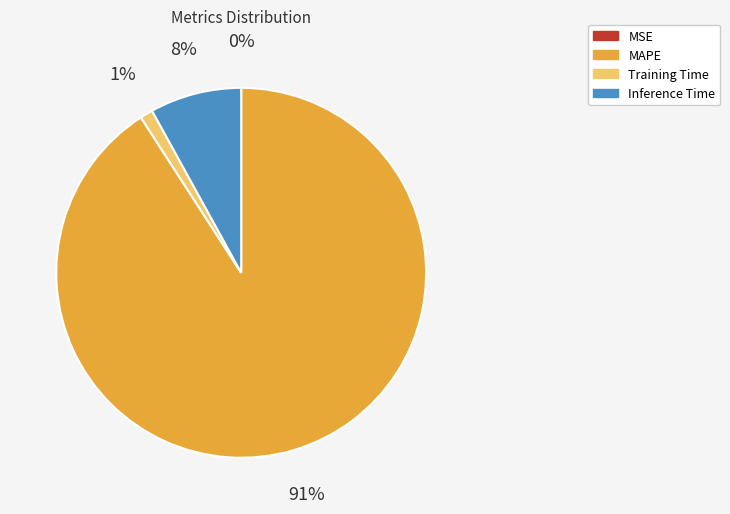

Between Inference Time and Training Time, which is larger?

Inference Time